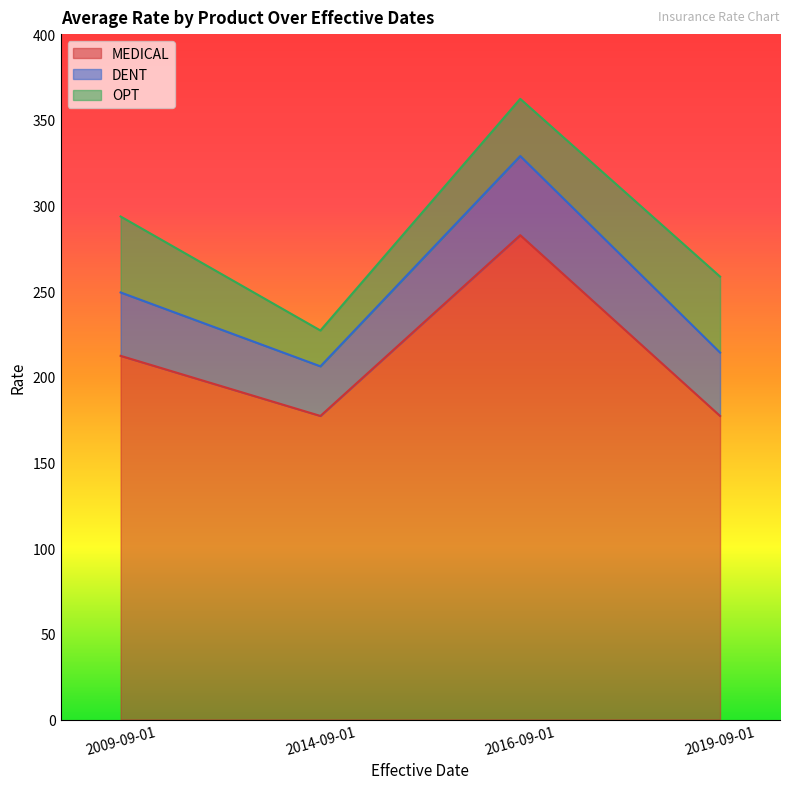

What is the sum of the DENT values at 2014-09-01 and 2019-09-01?

66.0